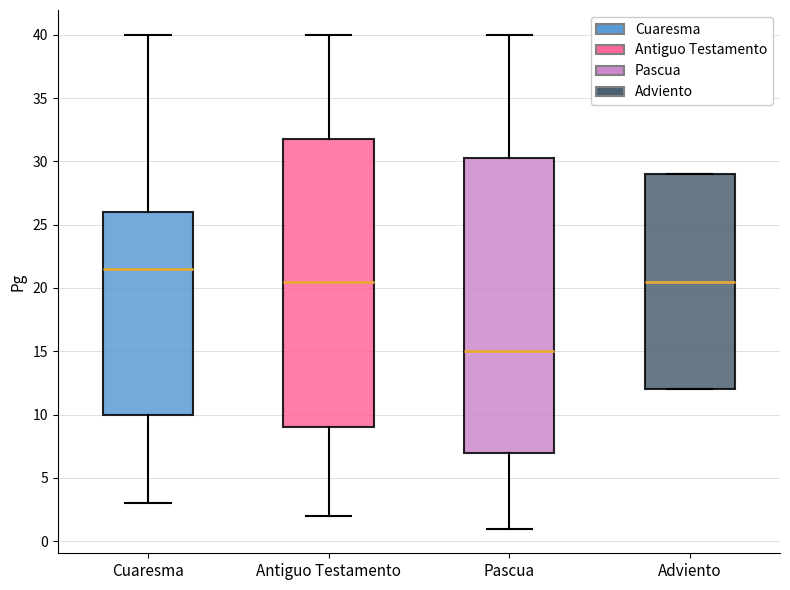

Where does the lower whisker of the box for Cuaresma end on the y-axis? The values are not printed on the chart, so give them approximately, as read against the axis.

3.0